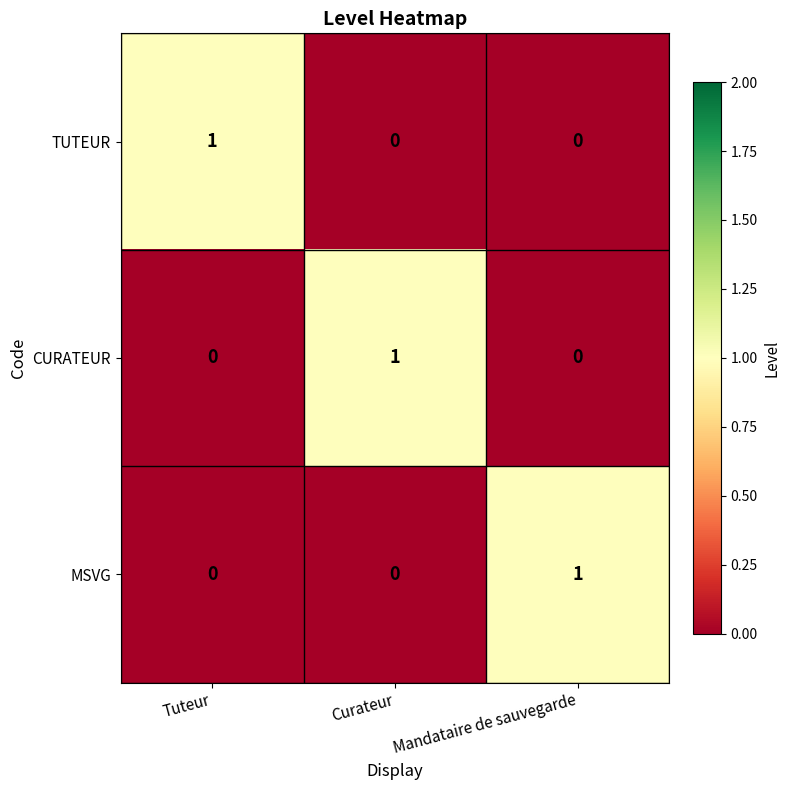

Reading left to right, list all the values displayed in this chart.

TUTEUR: Tuteur=1	Curateur=0	Mandataire de sauvegarde=0
CURATEUR: Tuteur=0	Curateur=1	Mandataire de sauvegarde=0
MSVG: Tuteur=0	Curateur=0	Mandataire de sauvegarde=1